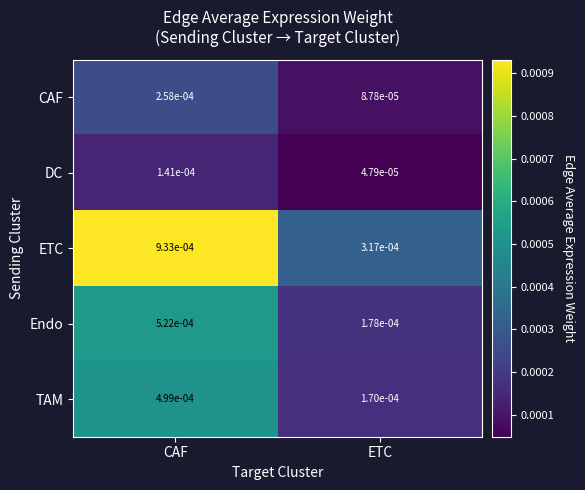

At which label is CAF closest to 0?

ETC